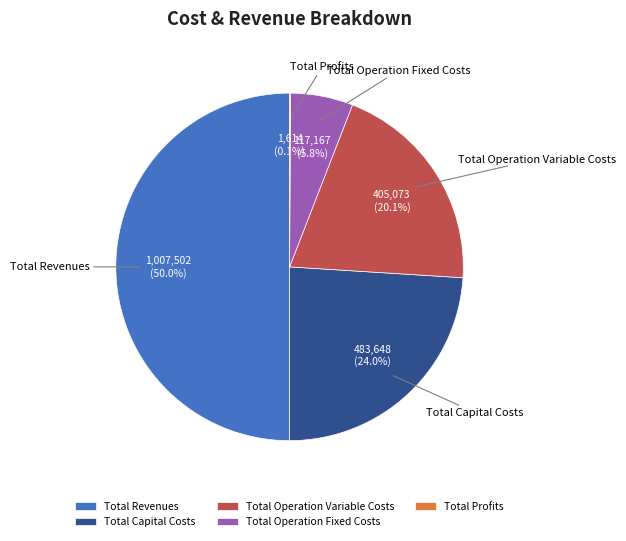

To the nearest percent, what is the average slice percentage?

20%